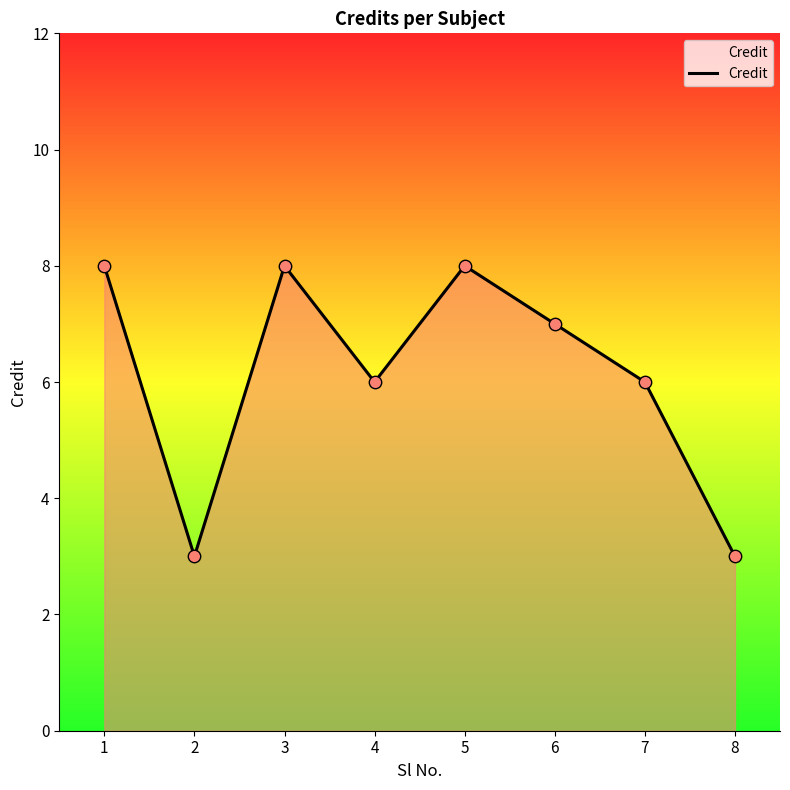

Approximately how many times larger is the value at 5 compared to 3?

1.0